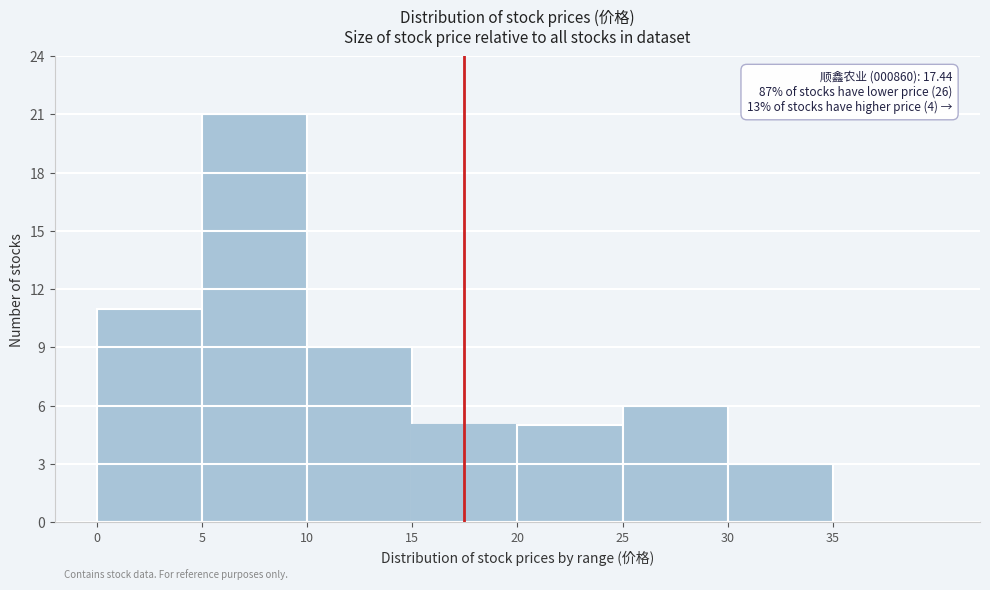

Which range on the x-axis has the tallest bar?

5 to 10